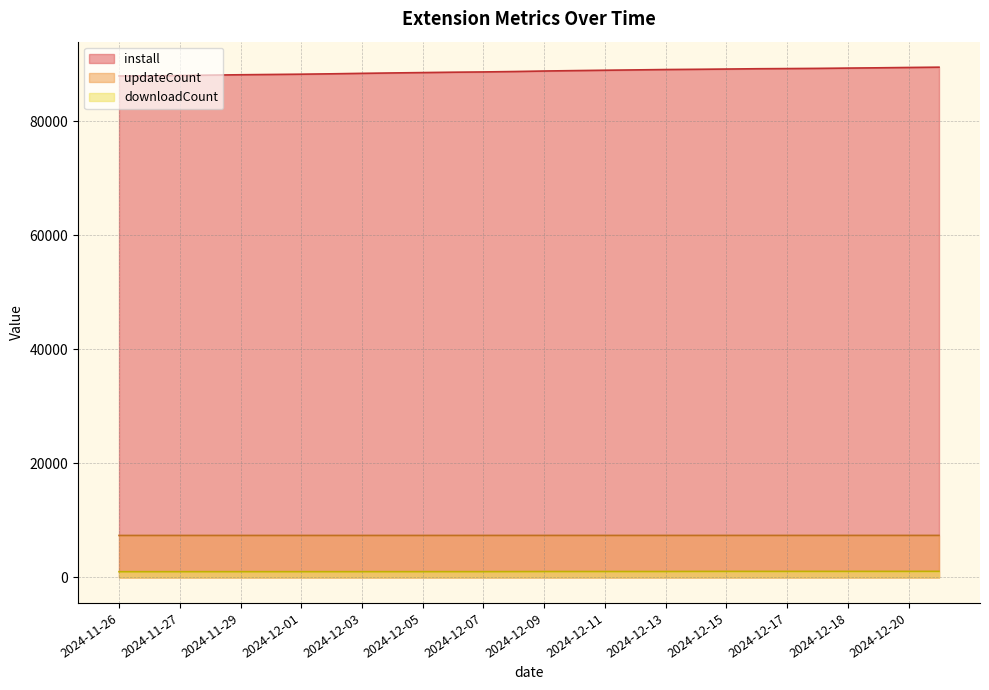

How many series are shown in this chart?

3